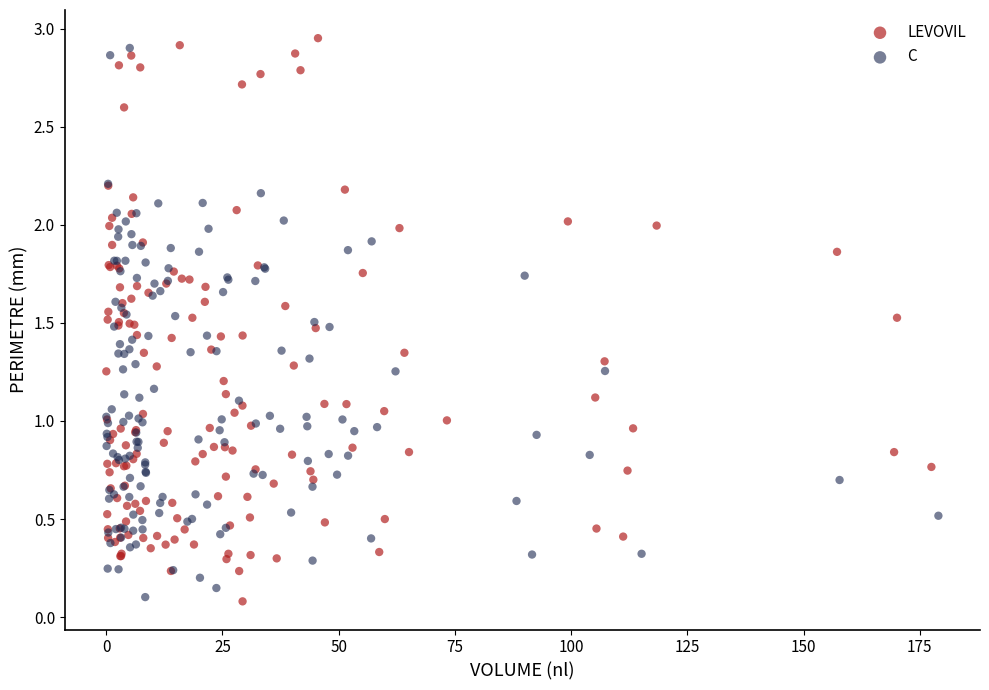

What are all the series names shown in the legend?

LEVOVIL, C